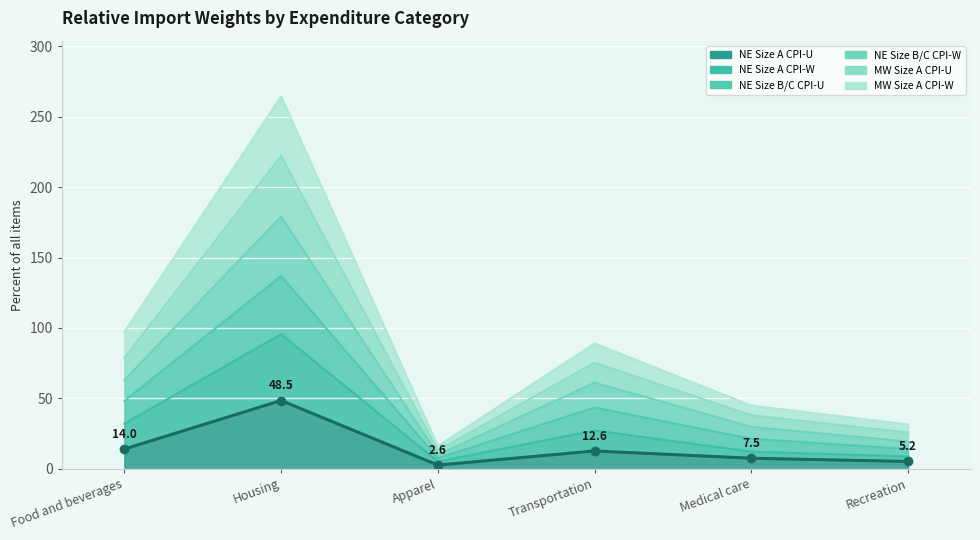

Rank the series by their average value, from lowest to highest.

NE Size A CPI-U, NE Size A CPI-W, MW Size A CPI-W, NE Size B/C CPI-U, NE Size B/C CPI-W, MW Size A CPI-U